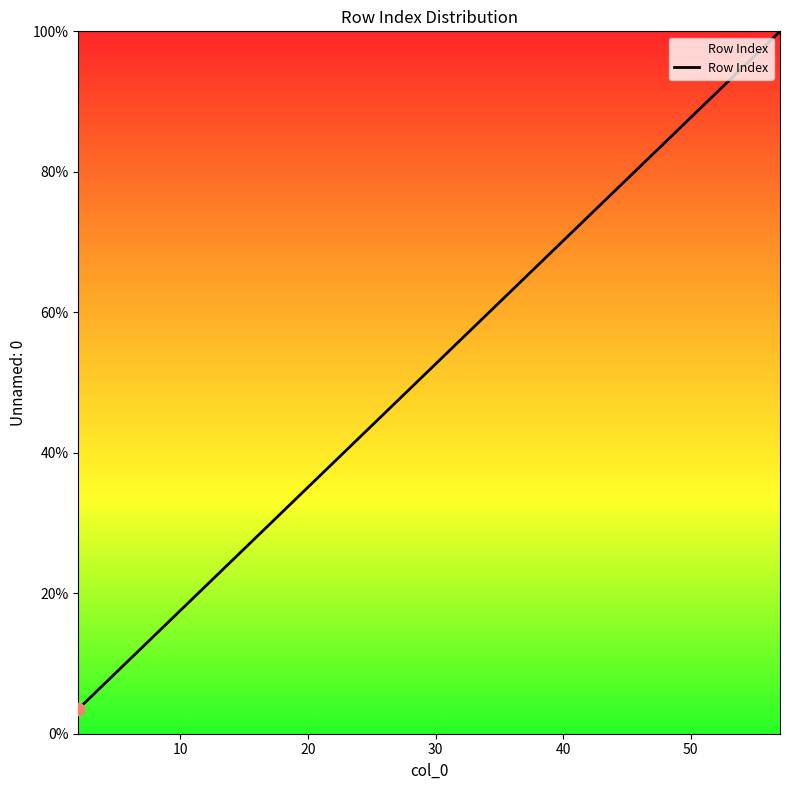

What is the greatest value displayed?

100.0